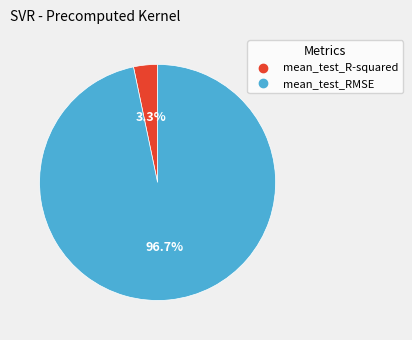

Combined, do mean_test_RMSE and mean_test_R-squared account for over 50%?

Yes